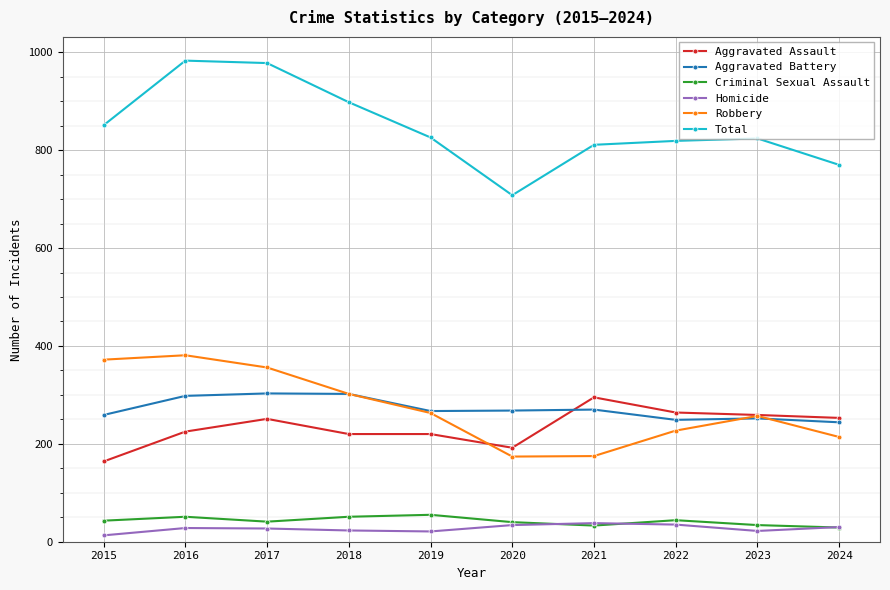

What is the highest value of the Total series?

983